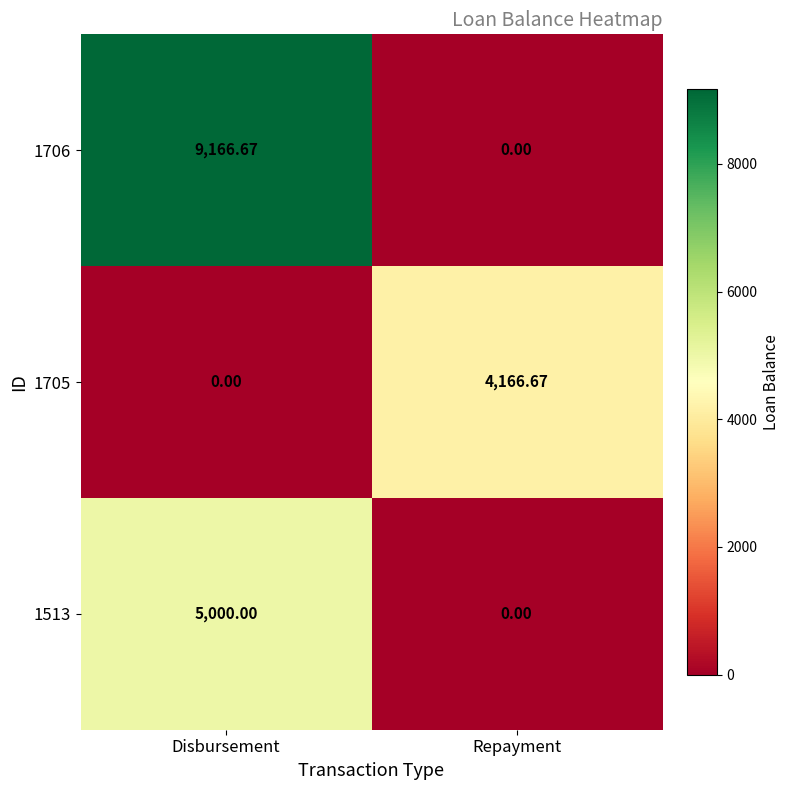

How many values in the 1705 series exceed 4166?

1